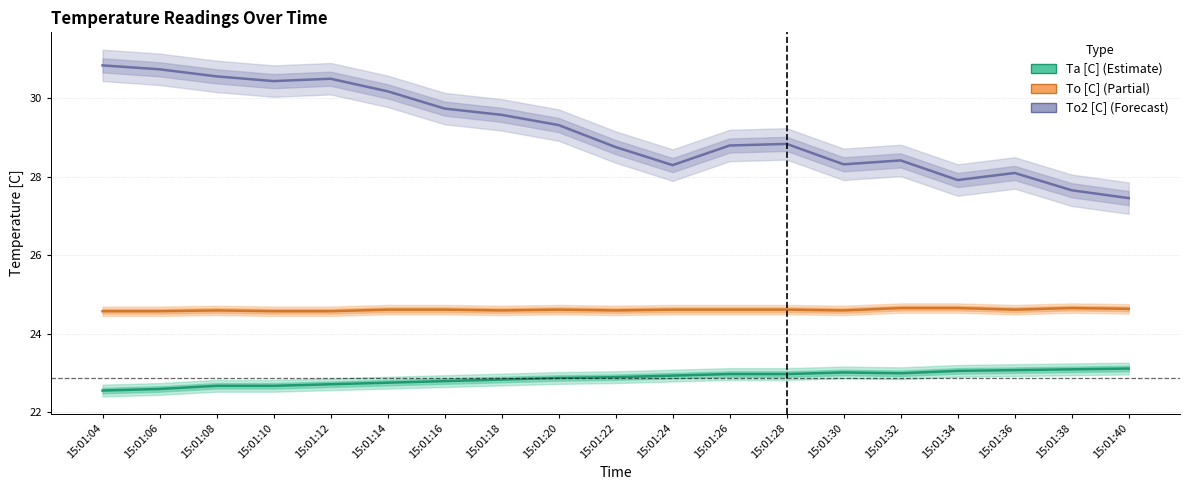

True or false: Ta [C] has a value of 22.7 at 15:01:08.

True